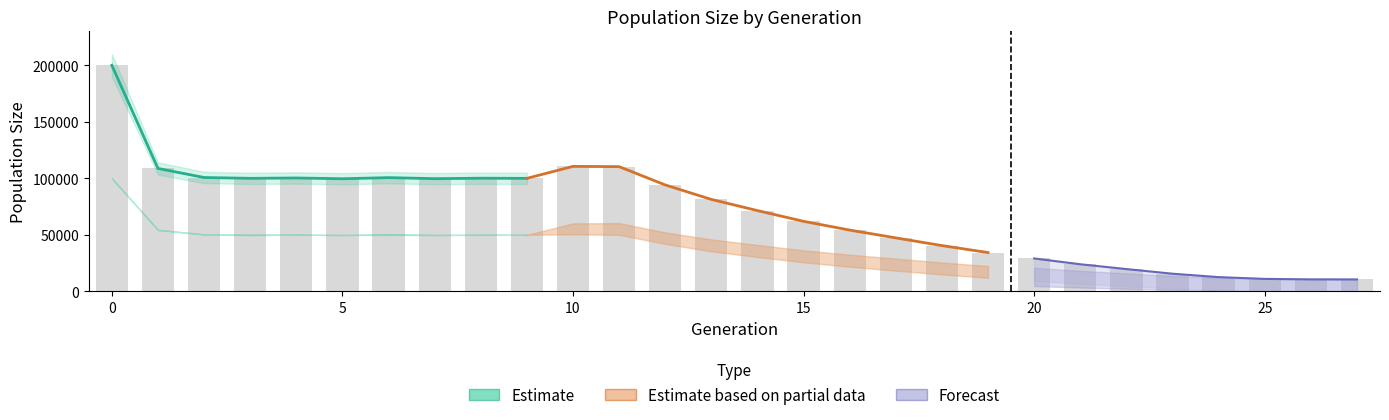

At which label is size closest to 105291?

1